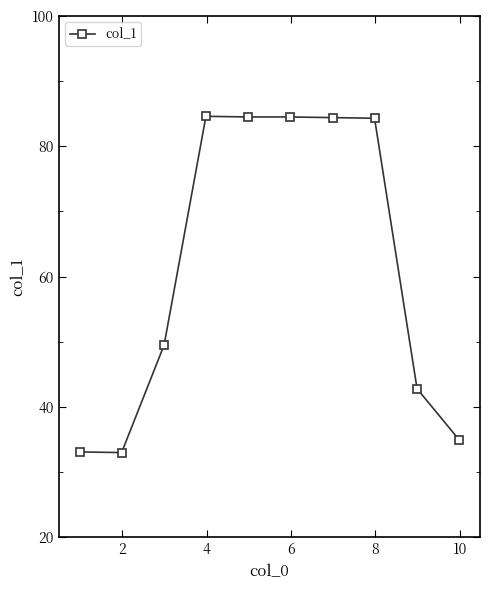

What is the value of the 10th point from the left?

35.0